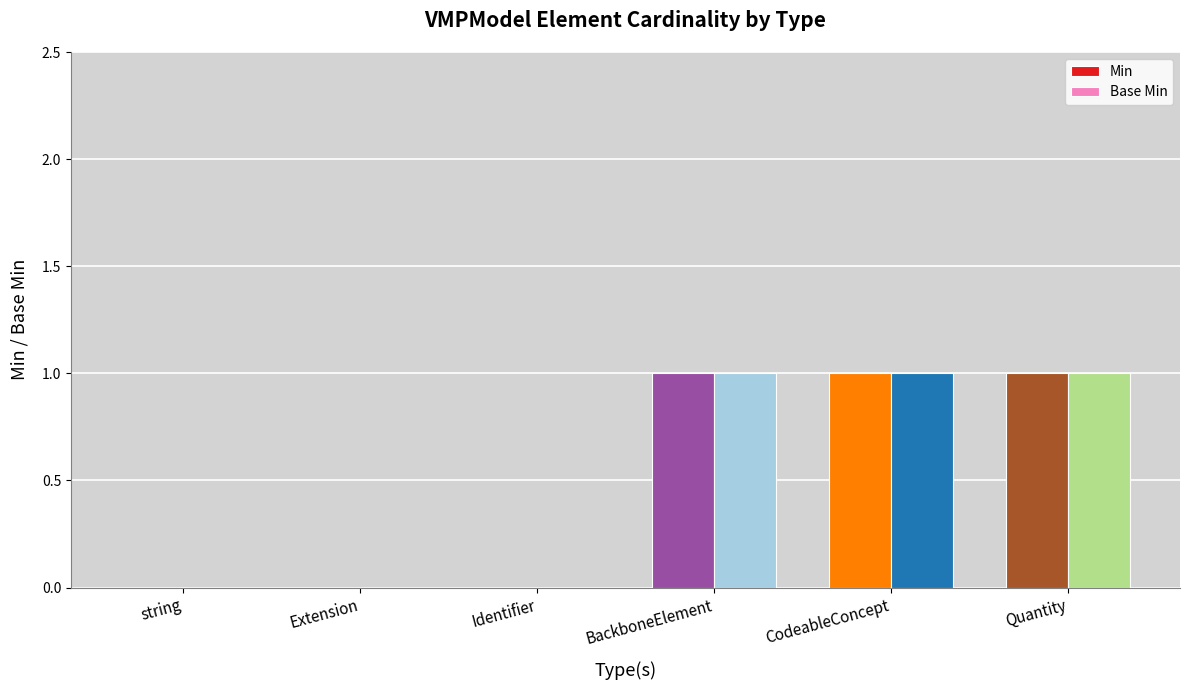

Are the bars horizontal?

No